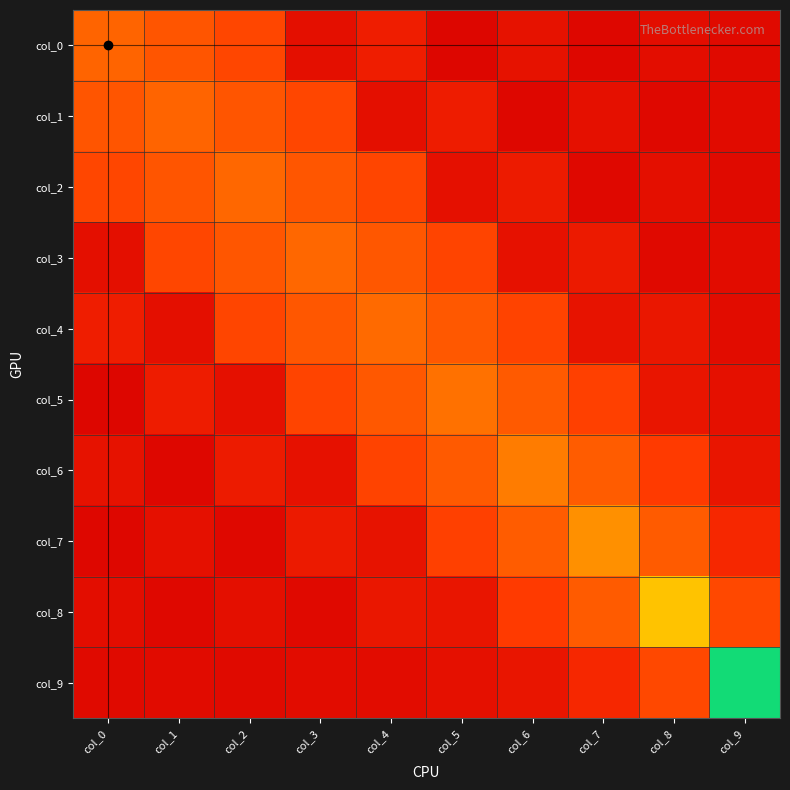

What is the total value across all series at col_1?

1.2